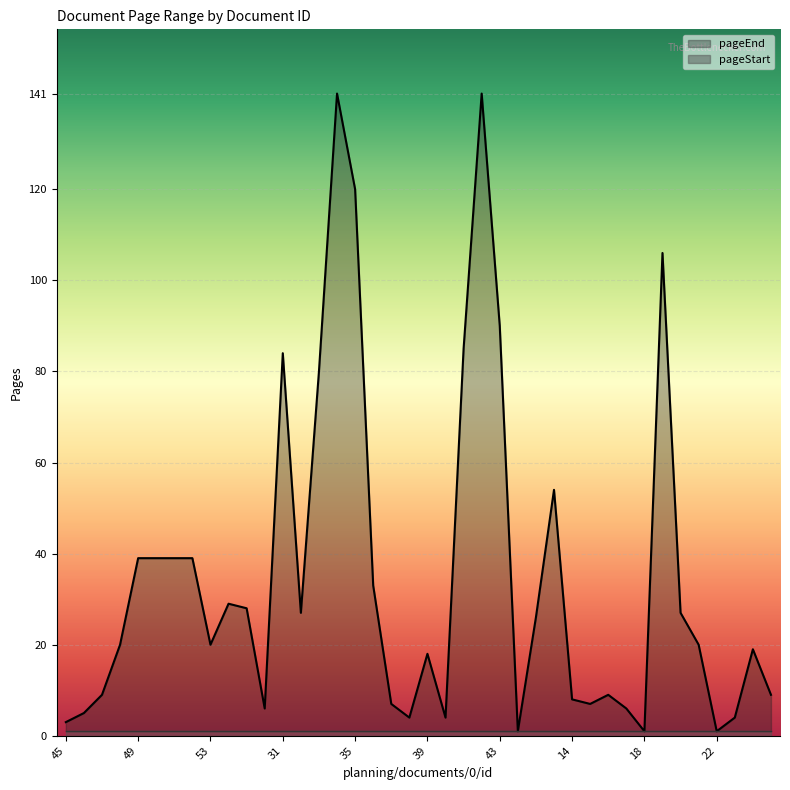

What is the label of the 22nd point from the right?

37